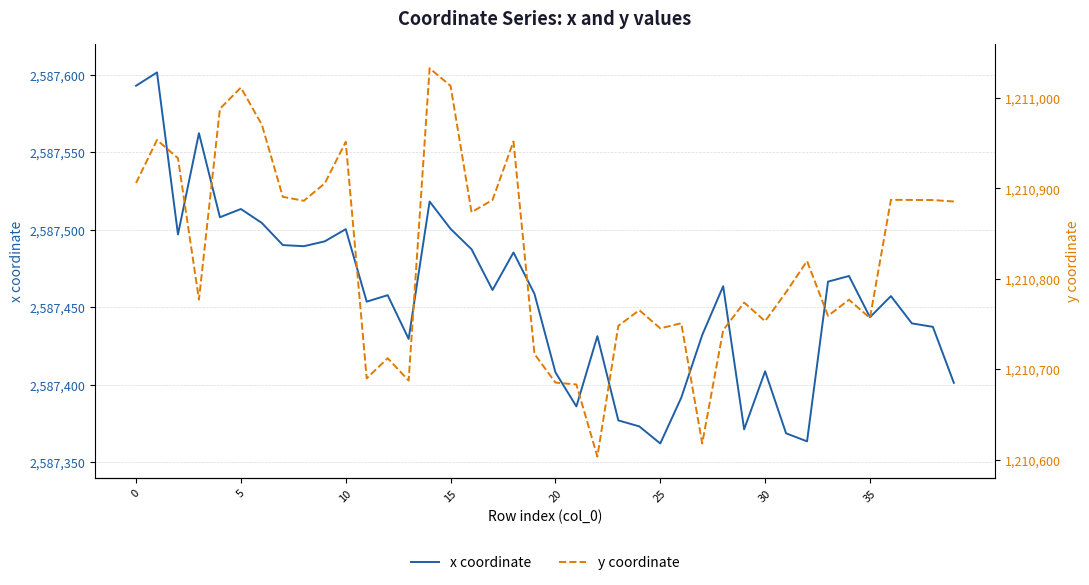

Is it true that x coordinate equals 2587408.7 at 30?

True